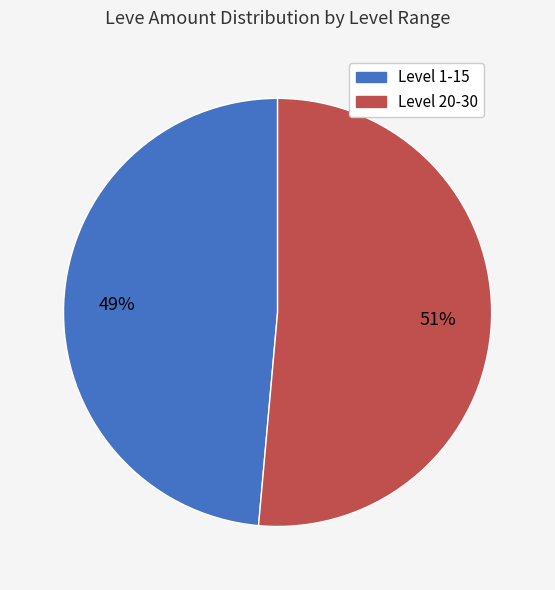

How many segments does this pie chart have?

2